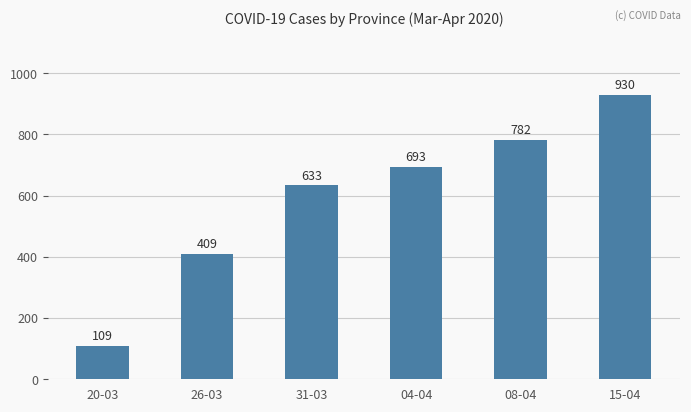

What is the label of the 1st bar from the right?

15-04